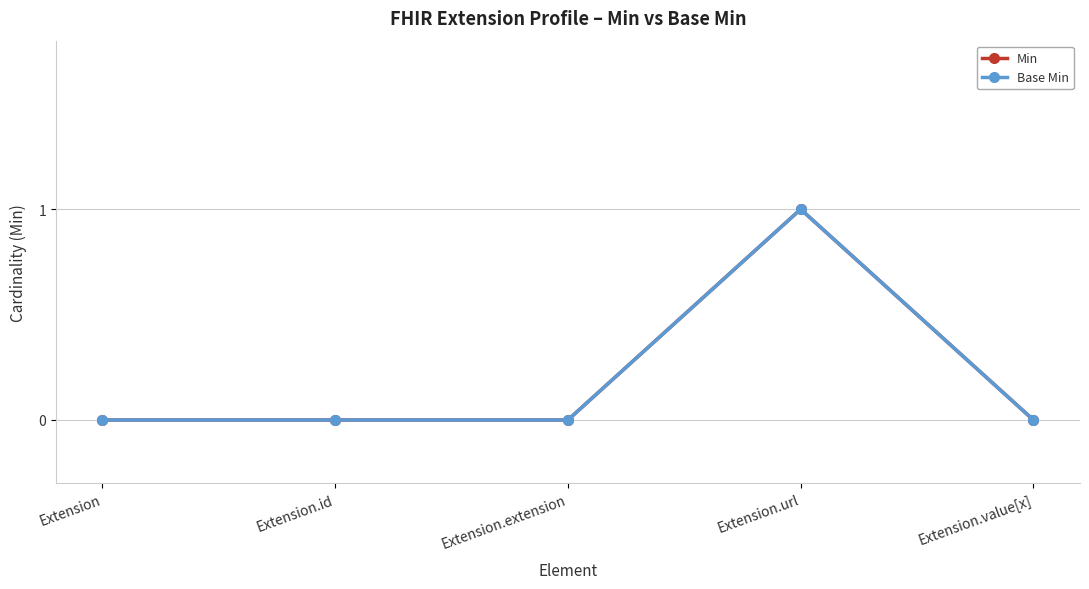

Is this an area chart (filled region under the line)?

No